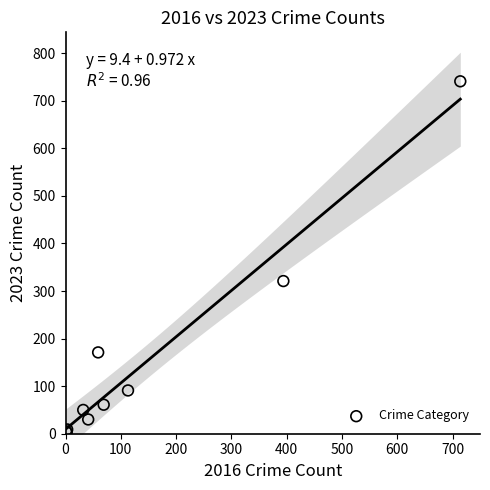

What Y value in the scatter plot is closest to 372?

321